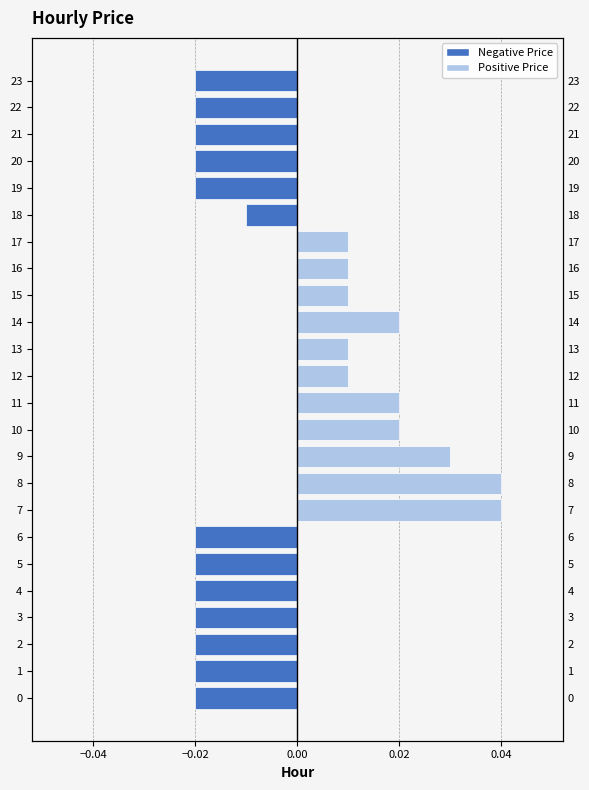

At which label is the value closest to 0?

12